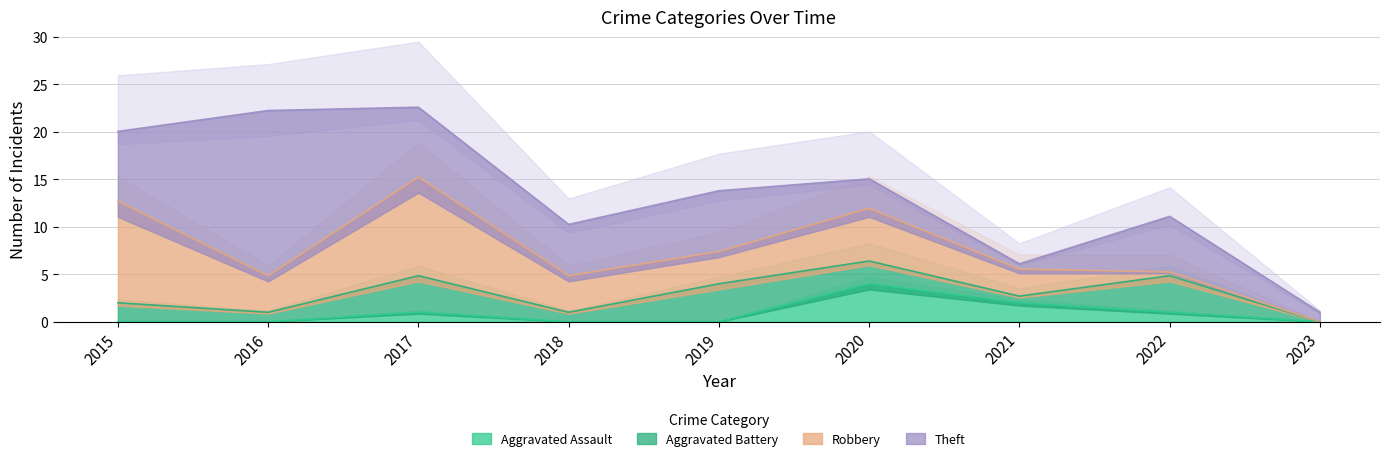

At which category does Theft reach its first local peak?

2016